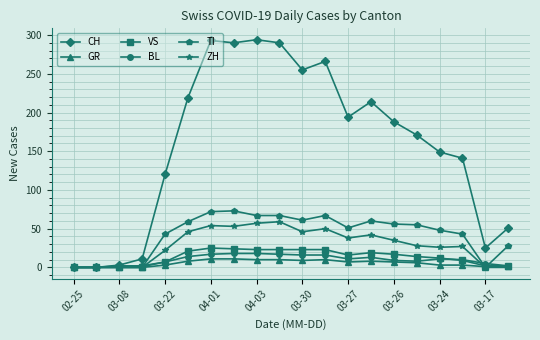

What is the maximum value for CH?

294